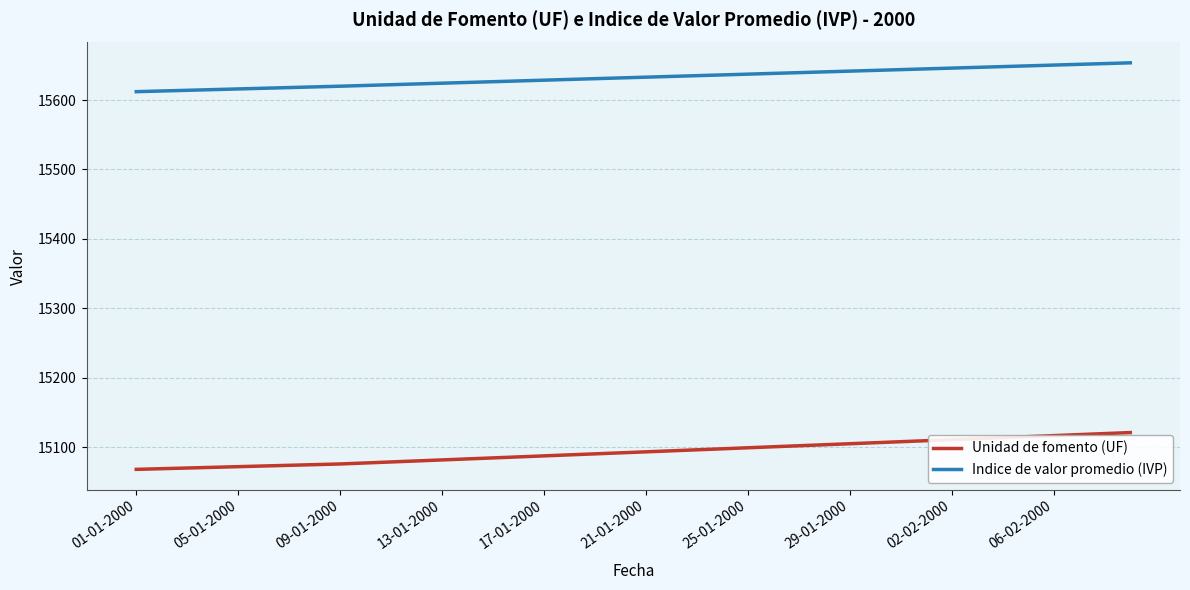

Which series has the largest total across all categories?

Indice de valor promedio (IVP)